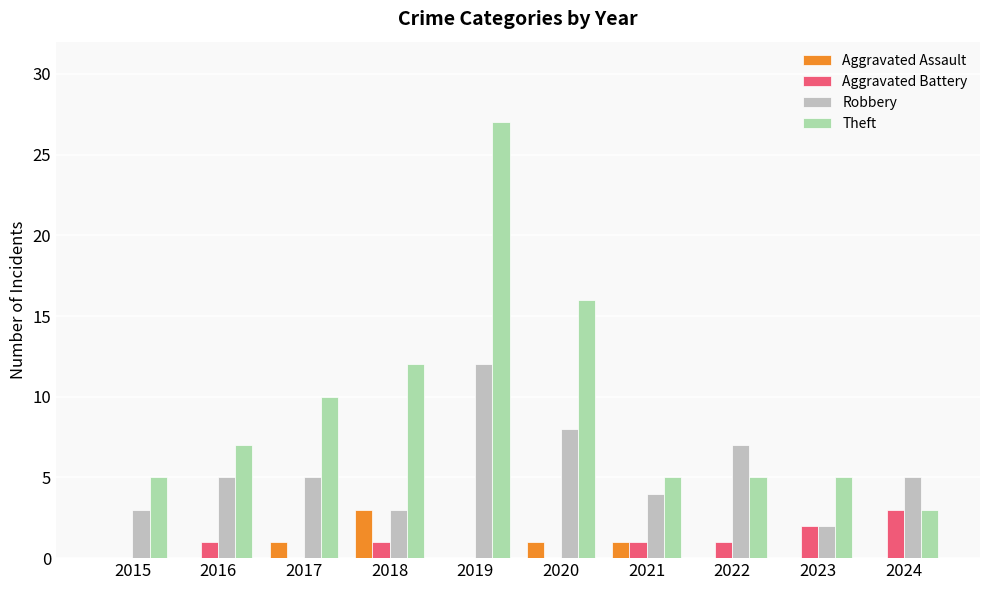

How many distinct data groups are displayed?

4